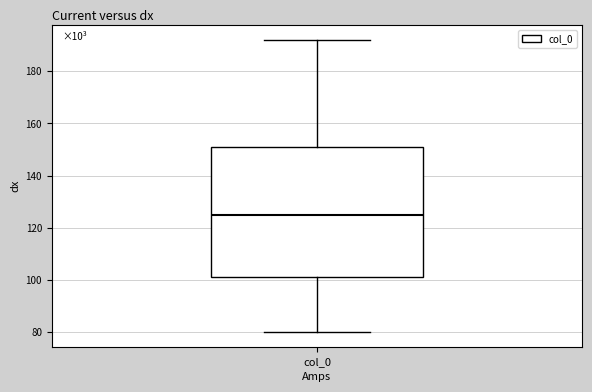

Transcribe this box plot: give where the median line is, the range the box spans, and where the two whiskers end, as read against the y-axis. The values are not printed on the chart, so give them approximately, as read against the axis.

median 126, box 102 to 152, whiskers 80 to 192